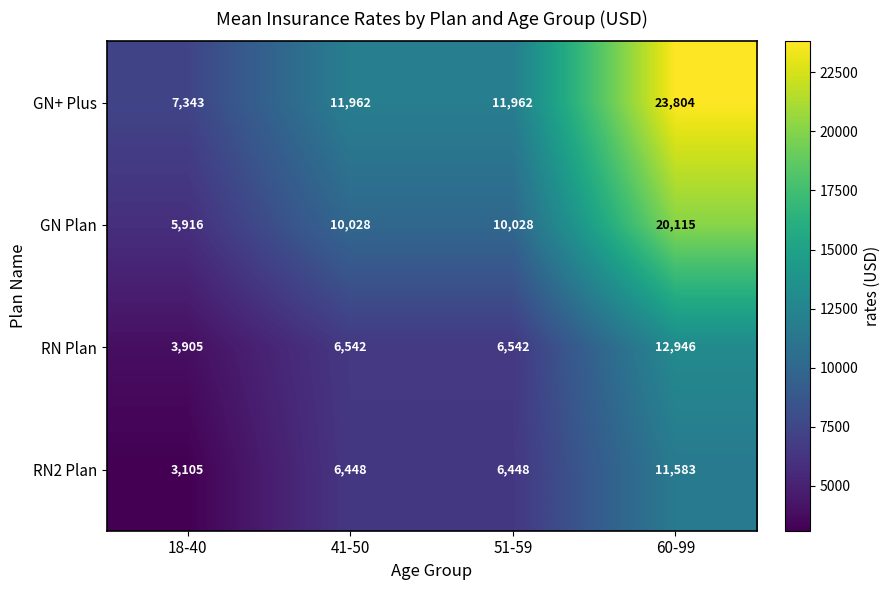

Reading left to right, transcribe all the data shown in this chart.

GN+ Plus: 7343	11962	11962	23804
GN Plan: 5916	10028	10028	20115
RN Plan: 3905	6542	6542	12946
RN2 Plan: 3105	6448	6448	11583